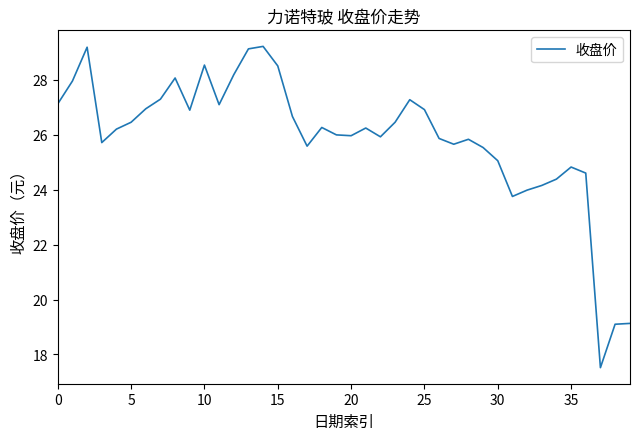

What is the smallest value displayed?

17.5